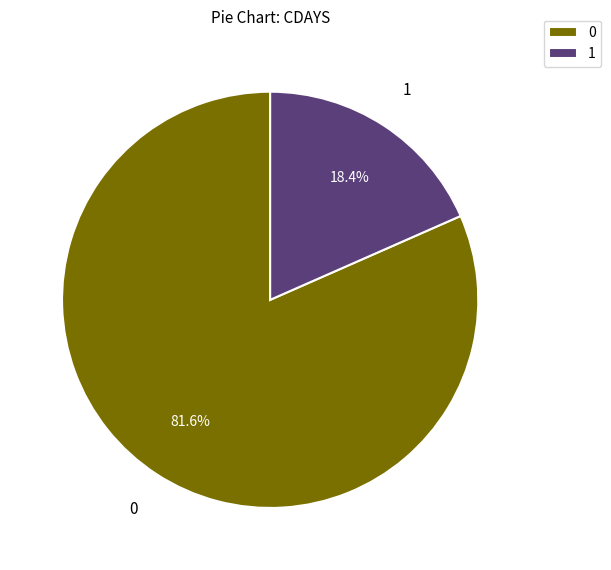

Rank the categories by value from lowest to highest.

1, 0